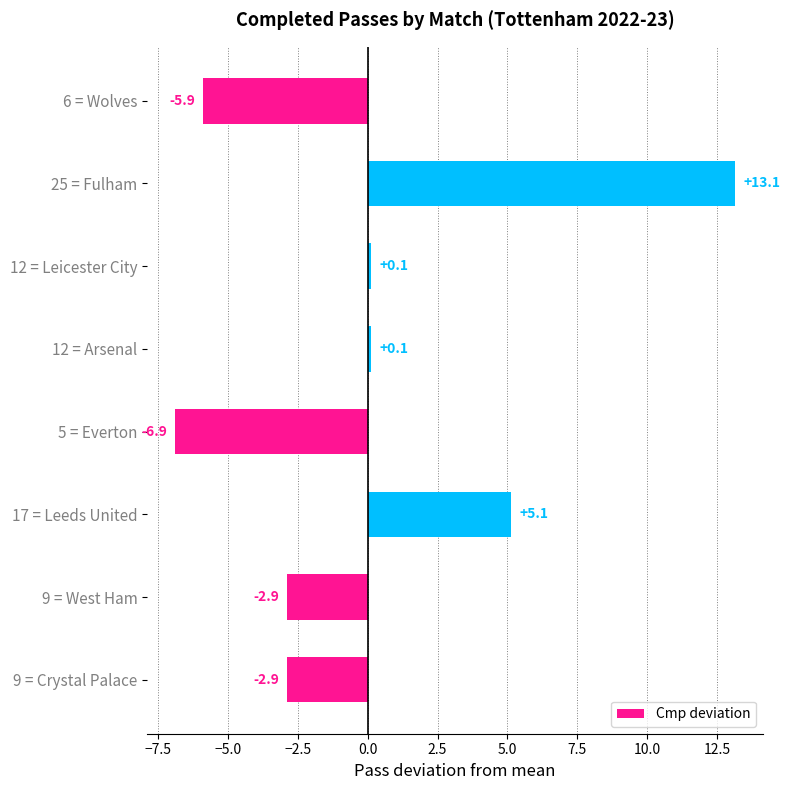

Which category has the highest value across all series?

25 = Fulham